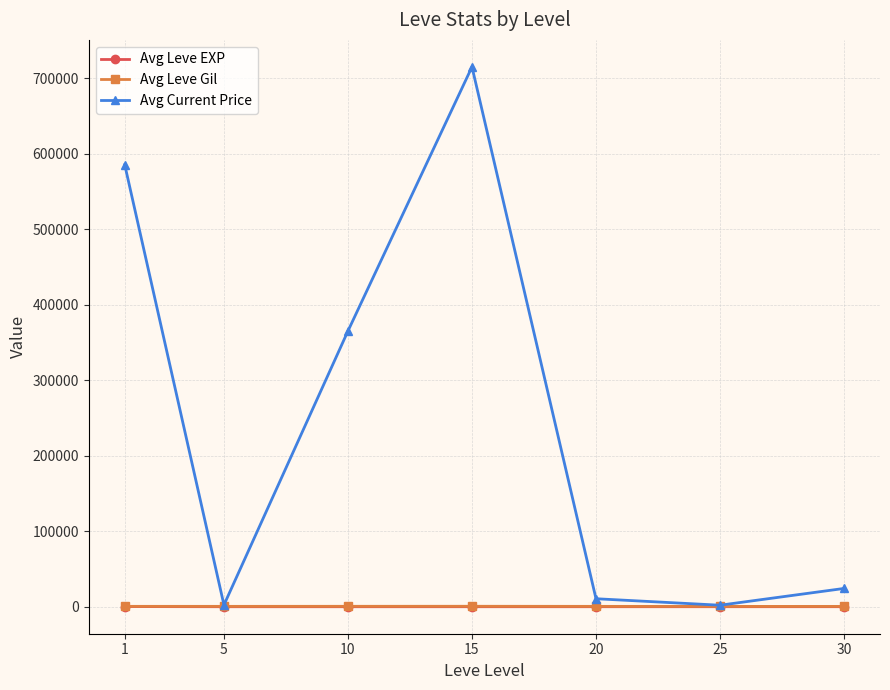

Which series has the largest range (max minus min)?

Avg Current Price